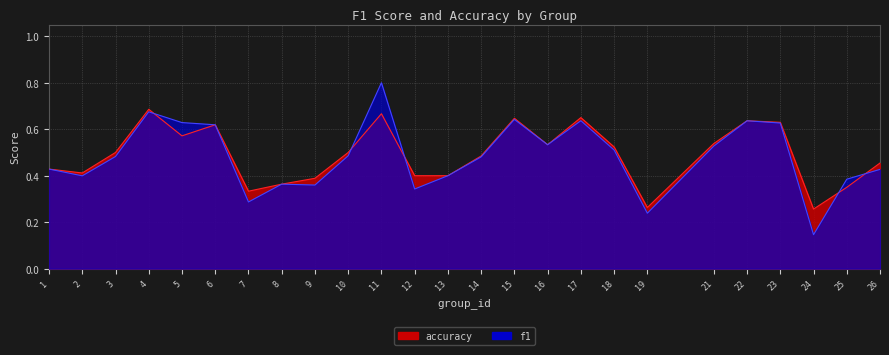

What is the smallest value displayed?

0.1